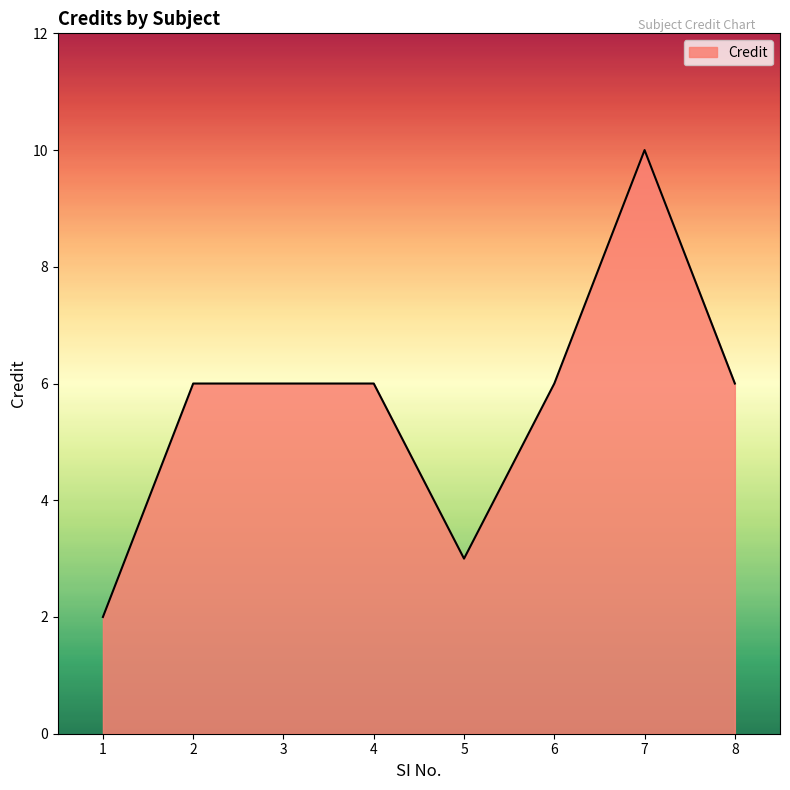

What is the greatest value displayed?

10